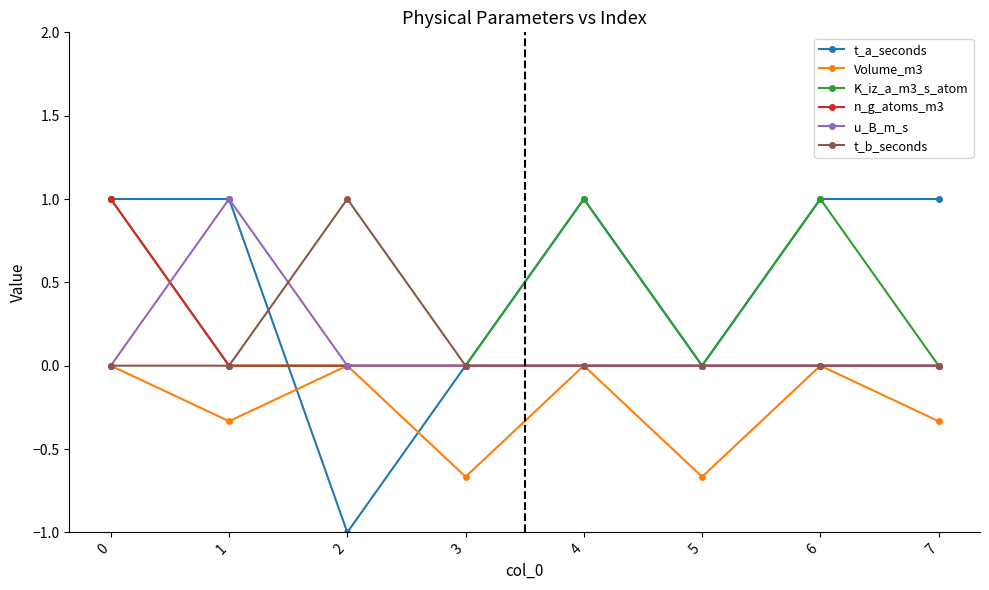

What are all the series names shown in the legend?

t_a_seconds, Volume_m3, K_iz_a_m3_s_atom, n_g_atoms_m3, u_B_m_s, t_b_seconds